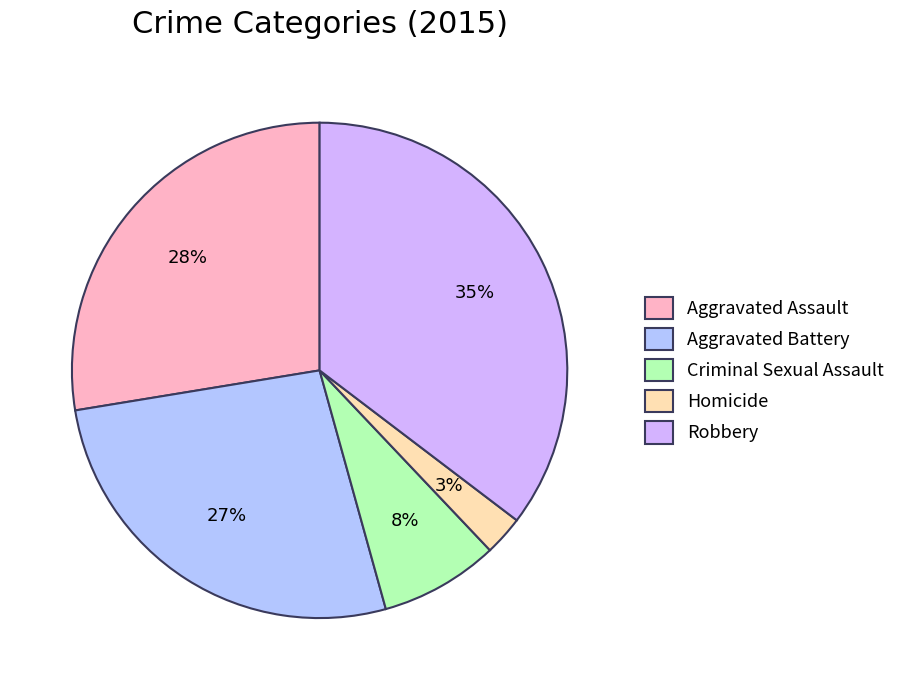

Does any single category account for the majority?

No